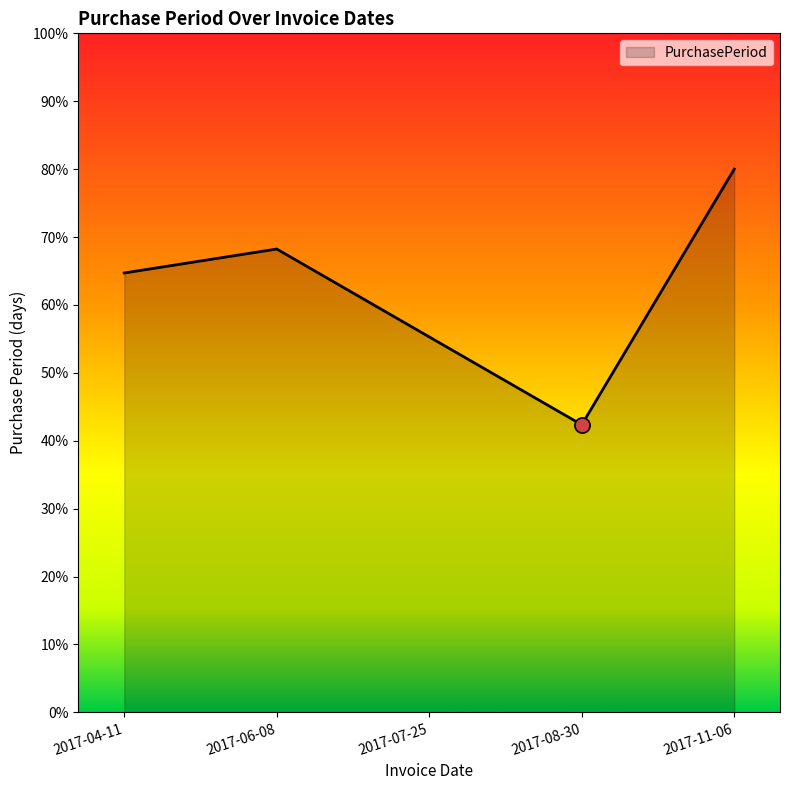

What is the change in value from 2017-04-11 to 2017-08-30?

-22.4